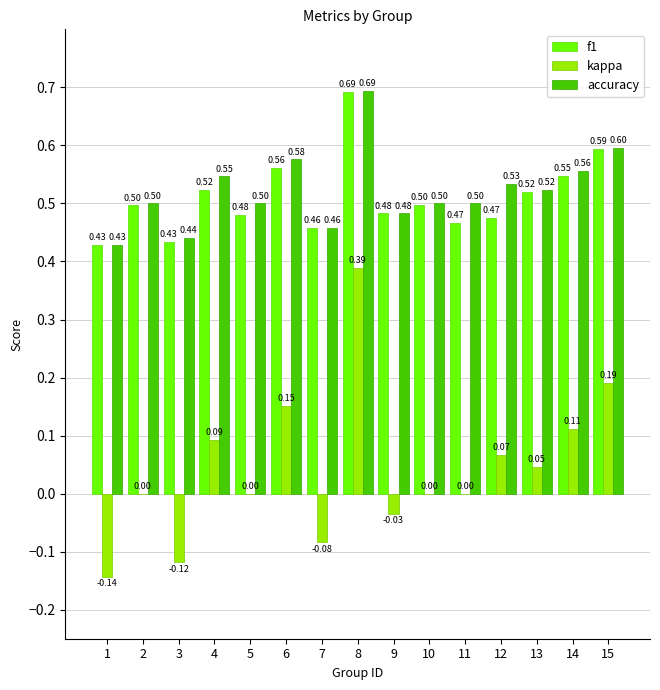

What is the sum of all f1 values?

7.7